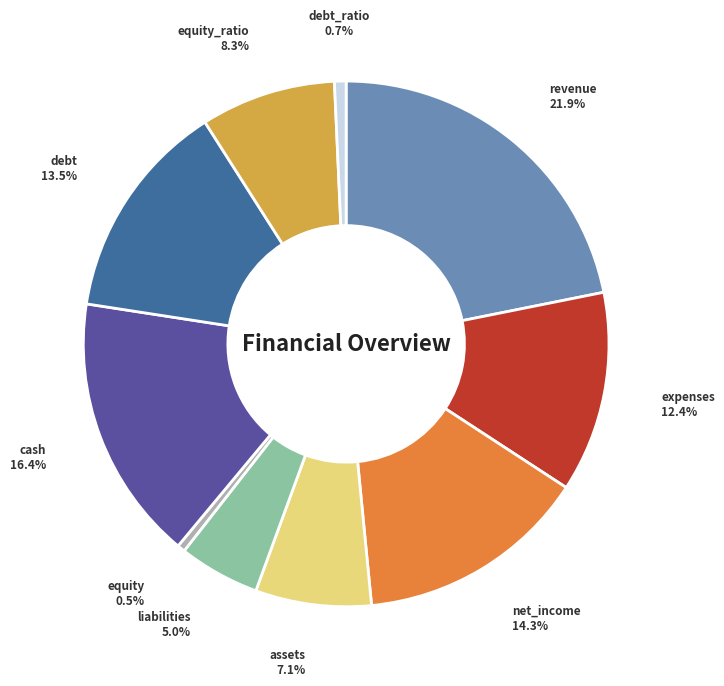

How many slices are in this pie chart?

10